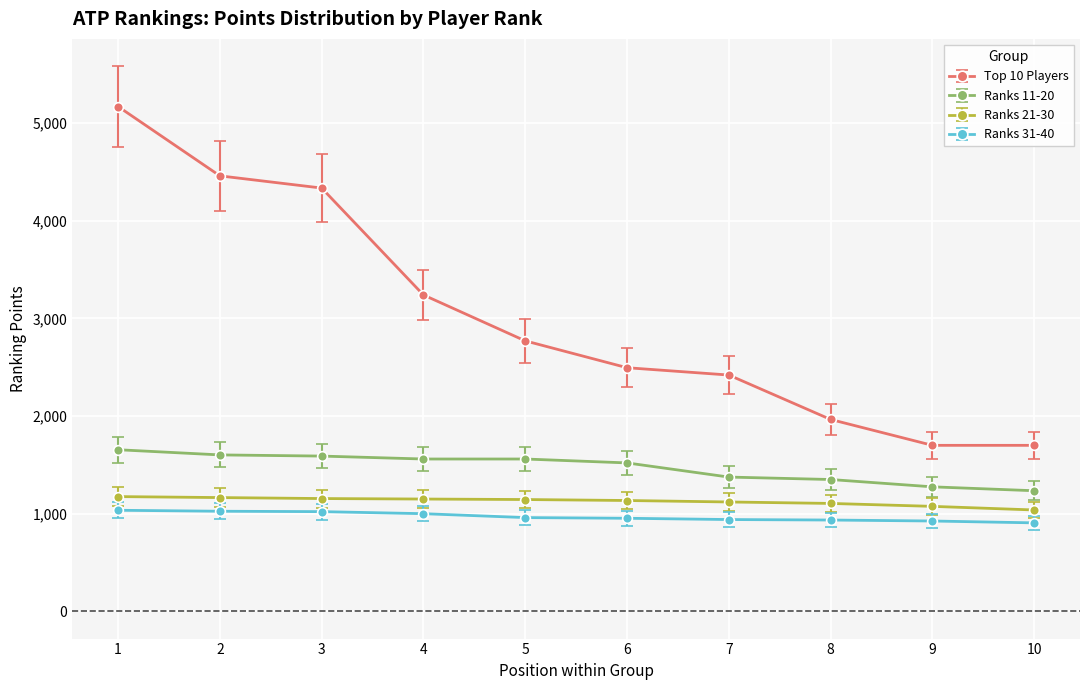

The value of Ranks 31-40 at 7 is 940. True or false?

True